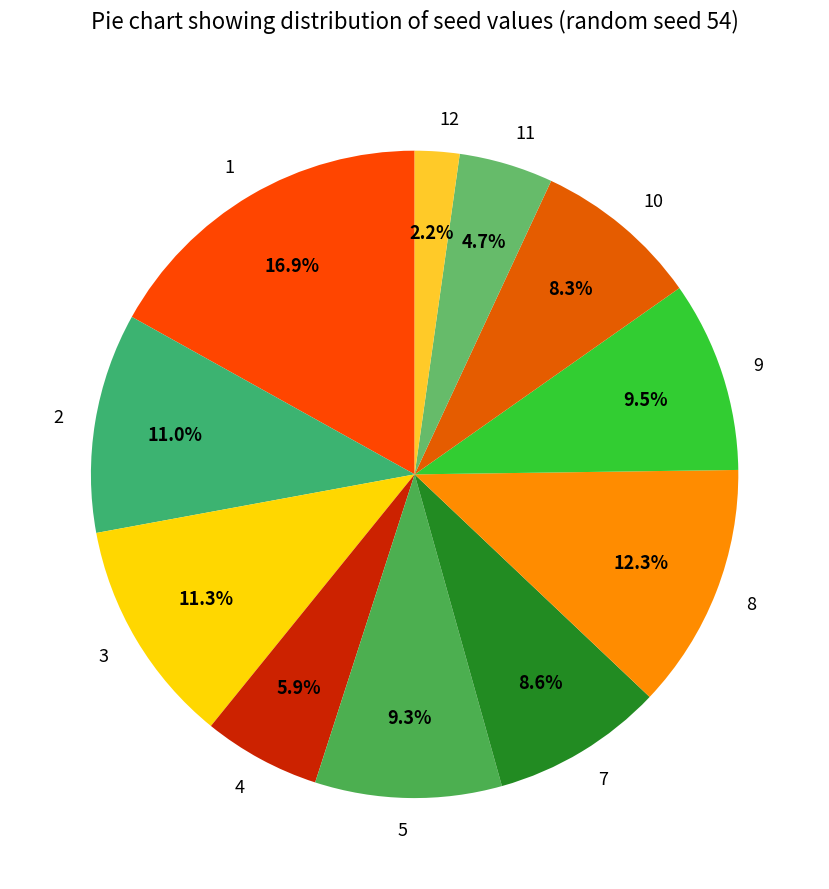

Is it true that 1 is 17% of the pie?

True